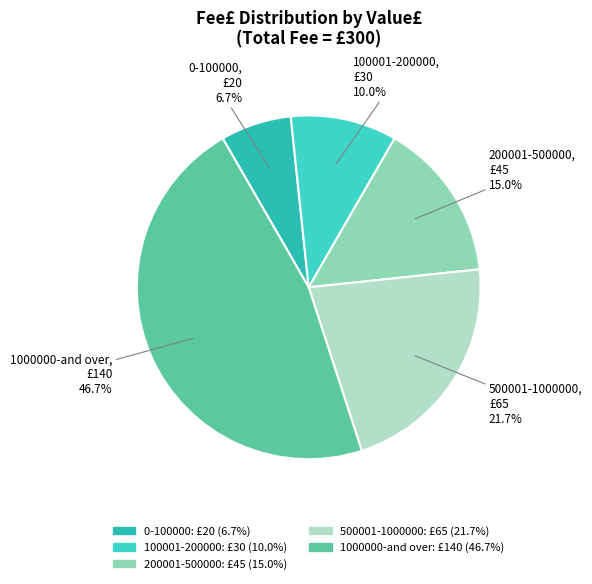

Approximately how many times larger is the value at 0-100000 compared to 200001-500000?

0.4